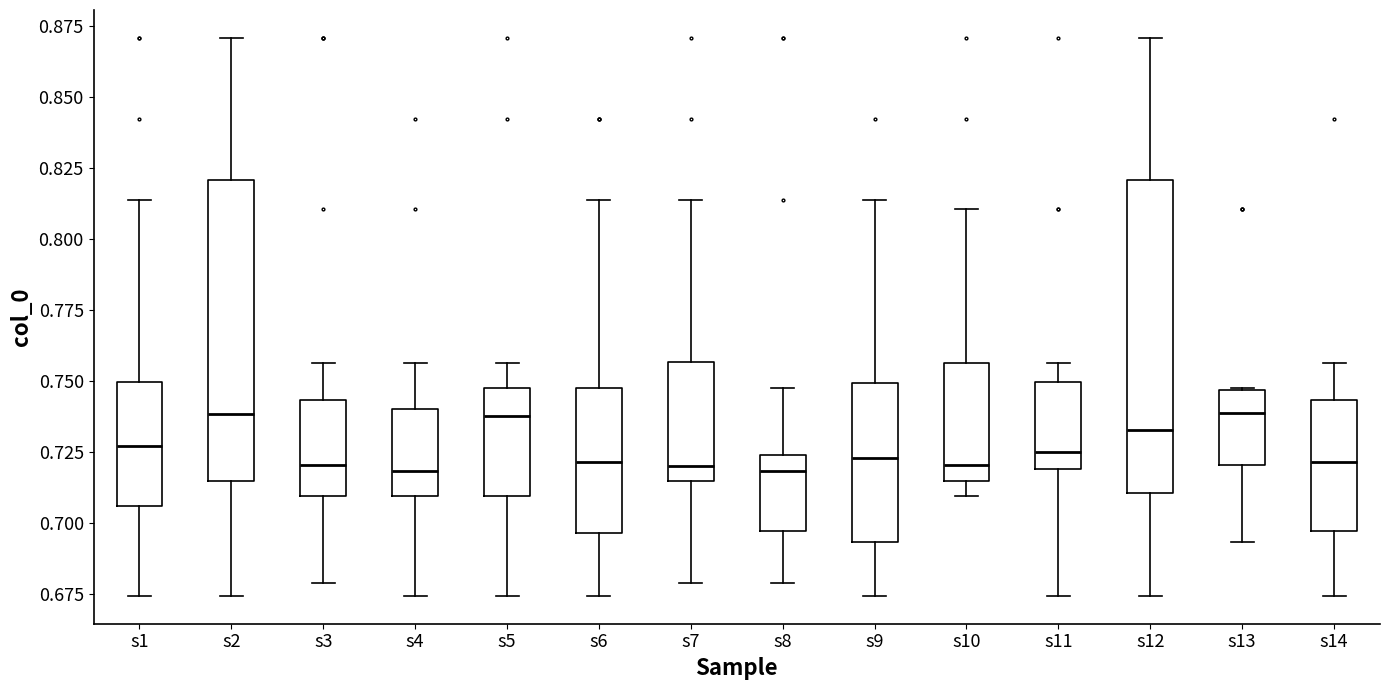

Reading left to right, transcribe this box plot: for each box, give where its median line is, the range the box spans, and where its two whiskers end, as read against the y-axis. The values are not printed on the chart, so give them approximately, as read against the axis.

s1: median 0.725, box 0.705 to 0.750, whiskers 0.675 to 0.815
s2: median 0.740, box 0.715 to 0.820, whiskers 0.675 to 0.870
s3: median 0.720, box 0.710 to 0.745, whiskers 0.680 to 0.755
s4: median 0.720, box 0.710 to 0.740, whiskers 0.675 to 0.755
s5: median 0.740, box 0.710 to 0.745, whiskers 0.675 to 0.755
s6: median 0.720, box 0.695 to 0.745, whiskers 0.675 to 0.815
s7: median 0.720, box 0.715 to 0.755, whiskers 0.680 to 0.815
s8: median 0.720, box 0.695 to 0.725, whiskers 0.680 to 0.745
s9: median 0.725, box 0.695 to 0.750, whiskers 0.675 to 0.815
s10: median 0.720, box 0.715 to 0.755, whiskers 0.710 to 0.810
s11: median 0.725, box 0.720 to 0.750, whiskers 0.675 to 0.755
s12: median 0.735, box 0.710 to 0.820, whiskers 0.675 to 0.870
s13: median 0.740, box 0.720 to 0.745, whiskers 0.695 to 0.745
s14: median 0.720, box 0.695 to 0.745, whiskers 0.675 to 0.755